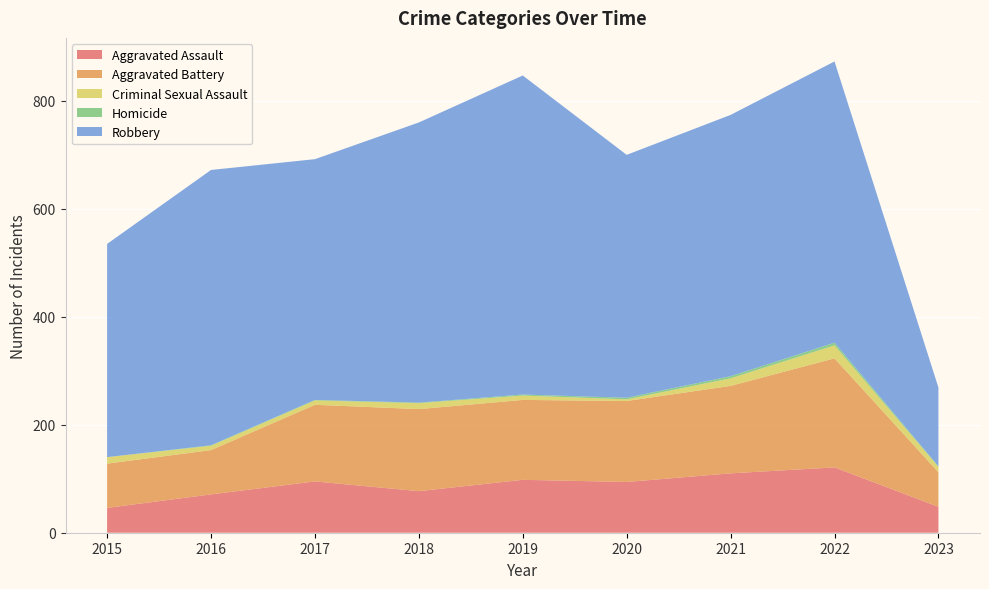

Reading left to right, list all the values displayed in this chart.

Aggravated Assault: 46	71	95	77	98	94	110	121	48
Aggravated Battery: 82	82	142	152	148	150	162	202	64
Criminal Sexual Assault: 12	8	8	11	8	3	14	24	10
Homicide: 0	1	1	1	2	3	4	5	1
Robbery: 395	510	446	519	591	450	484	521	146